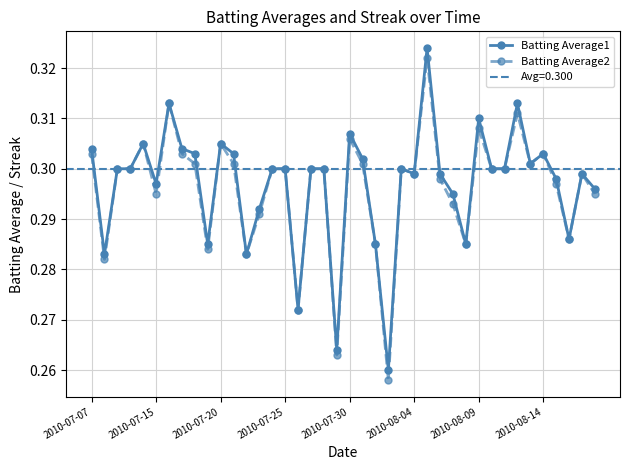

Is it true that Batting Average2 equals 0.3 at 13?

True